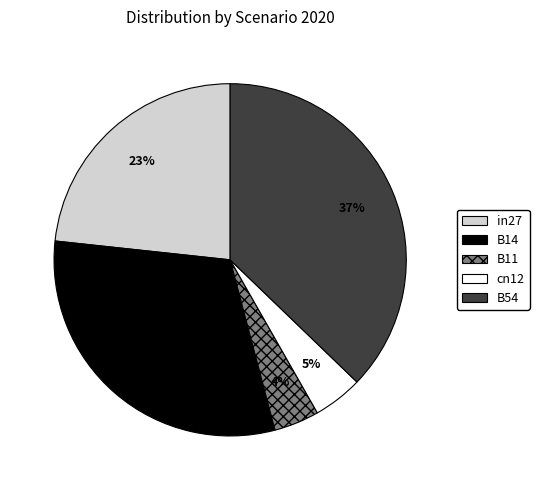

Which category has the biggest portion of the pie?

B54